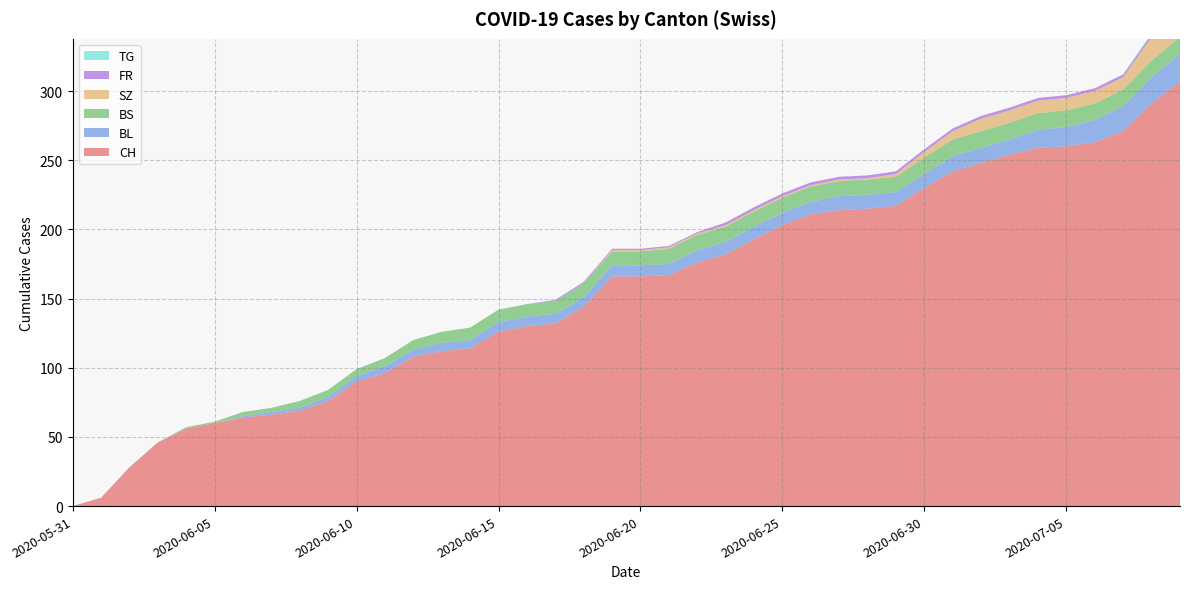

Reading left to right, extract all data points from this chart.

CH: 2020-05-31=0	2020-06-01=6	2020-06-02=28	2020-06-03=46	2020-06-04=56	2020-06-05=60	2020-06-06=64	2020-06-07=66	2020-06-08=69	2020-06-09=76	2020-06-10=90	2020-06-11=96	2020-06-12=108	2020-06-13=112	2020-06-14=114	2020-06-15=126	2020-06-16=130	2020-06-17=132	2020-06-18=144	2020-06-19=166	2020-06-20=166	2020-06-21=167	2020-06-22=176	2020-06-23=182	2020-06-24=193	2020-06-25=203	2020-06-26=211	2020-06-27=214	2020-06-28=215	2020-06-29=217	2020-06-30=230	2020-07-01=242	2020-07-02=248	2020-07-03=254	2020-07-04=259	2020-07-05=260	2020-07-06=263	2020-07-07=271	2020-07-08=291	2020-07-09=307
BL: 2020-05-31=0	2020-06-01=0	2020-06-02=0	2020-06-03=0	2020-06-04=0	2020-06-05=0	2020-06-06=1	2020-06-07=2	2020-06-08=2	2020-06-09=3	2020-06-10=4	2020-06-11=5	2020-06-12=5	2020-06-13=6	2020-06-14=6	2020-06-15=7	2020-06-16=7	2020-06-17=7	2020-06-18=7	2020-06-19=8	2020-06-20=8	2020-06-21=8	2020-06-22=9	2020-06-23=9	2020-06-24=9	2020-06-25=9	2020-06-26=9	2020-06-27=10	2020-06-28=10	2020-06-29=10	2020-06-30=10	2020-07-01=11	2020-07-02=11	2020-07-03=11	2020-07-04=13	2020-07-05=14	2020-07-06=16	2020-07-07=18	2020-07-08=19	2020-07-09=20
BS: 2020-05-31=0	2020-06-01=0	2020-06-02=0	2020-06-03=0	2020-06-04=1	2020-06-05=1	2020-06-06=3	2020-06-07=3	2020-06-08=5	2020-06-09=5	2020-06-10=5	2020-06-11=6	2020-06-12=7	2020-06-13=8	2020-06-14=9	2020-06-15=9	2020-06-16=9	2020-06-17=9	2020-06-18=10	2020-06-19=10	2020-06-20=10	2020-06-21=11	2020-06-22=11	2020-06-23=11	2020-06-24=11	2020-06-25=11	2020-06-26=11	2020-06-27=11	2020-06-28=11	2020-06-29=11	2020-06-30=12	2020-07-01=12	2020-07-02=12	2020-07-03=12	2020-07-04=12	2020-07-05=12	2020-07-06=12	2020-07-07=12	2020-07-08=12	2020-07-09=12
SZ: 2020-05-31=0	2020-06-01=0	2020-06-02=0	2020-06-03=0	2020-06-04=0	2020-06-05=0	2020-06-06=0	2020-06-07=0	2020-06-08=0	2020-06-09=0	2020-06-10=0	2020-06-11=0	2020-06-12=0	2020-06-13=0	2020-06-14=0	2020-06-15=0	2020-06-16=0	2020-06-17=0	2020-06-18=0	2020-06-19=1	2020-06-20=1	2020-06-21=1	2020-06-22=1	2020-06-23=1	2020-06-24=1	2020-06-25=1	2020-06-26=1	2020-06-27=1	2020-06-28=1	2020-06-29=2	2020-06-30=4	2020-07-01=6	2020-07-02=9	2020-07-03=9	2020-07-04=9	2020-07-05=9	2020-07-06=9	2020-07-07=9	2020-07-08=17	2020-07-09=17
FR: 2020-05-31=0	2020-06-01=0	2020-06-02=0	2020-06-03=0	2020-06-04=0	2020-06-05=0	2020-06-06=0	2020-06-07=0	2020-06-08=0	2020-06-09=0	2020-06-10=0	2020-06-11=0	2020-06-12=0	2020-06-13=0	2020-06-14=0	2020-06-15=0	2020-06-16=0	2020-06-17=1	2020-06-18=1	2020-06-19=1	2020-06-20=1	2020-06-21=1	2020-06-22=1	2020-06-23=2	2020-06-24=2	2020-06-25=2	2020-06-26=2	2020-06-27=2	2020-06-28=2	2020-06-29=2	2020-06-30=2	2020-07-01=2	2020-07-02=2	2020-07-03=2	2020-07-04=2	2020-07-05=2	2020-07-06=2	2020-07-07=2	2020-07-08=2	2020-07-09=2
TG: 2020-05-31=0	2020-06-01=0	2020-06-02=0	2020-06-03=0	2020-06-04=0	2020-06-05=0	2020-06-06=0	2020-06-07=0	2020-06-08=0	2020-06-09=0	2020-06-10=0	2020-06-11=0	2020-06-12=0	2020-06-13=0	2020-06-14=0	2020-06-15=0	2020-06-16=0	2020-06-17=0	2020-06-18=0	2020-06-19=0	2020-06-20=0	2020-06-21=0	2020-06-22=0	2020-06-23=0	2020-06-24=0	2020-06-25=0	2020-06-26=0	2020-06-27=0	2020-06-28=0	2020-06-29=0	2020-06-30=0	2020-07-01=0	2020-07-02=0	2020-07-03=0	2020-07-04=0	2020-07-05=0	2020-07-06=0	2020-07-07=0	2020-07-08=1	2020-07-09=1